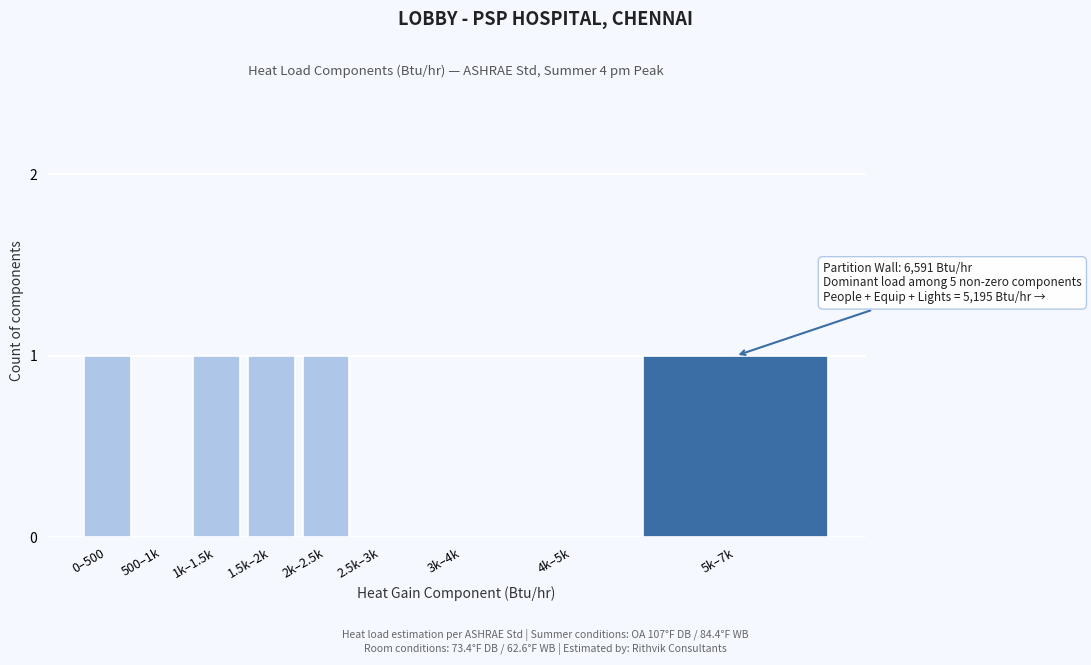

Reading right to left, transcribe all the data shown in this chart.

5k–7k=1	4k–5k=0	3k–4k=0	2.5k–3k=0	2k–2.5k=1	1.5k–2k=1	1k–1.5k=1	500–1k=0	0–500=1